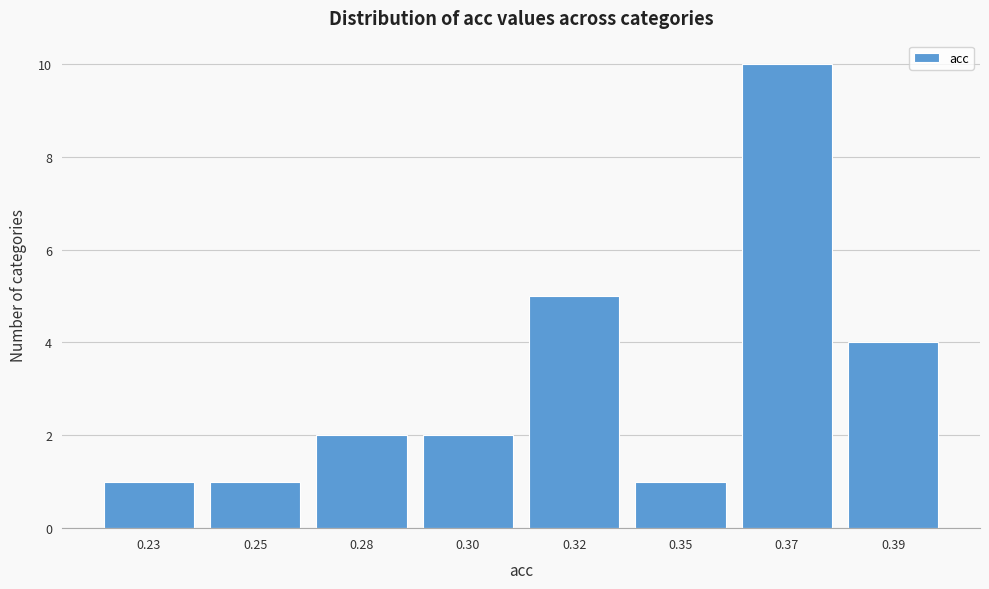

Reading left to right, extract all data points from this chart.

1	1	2	2	5	1	10	4